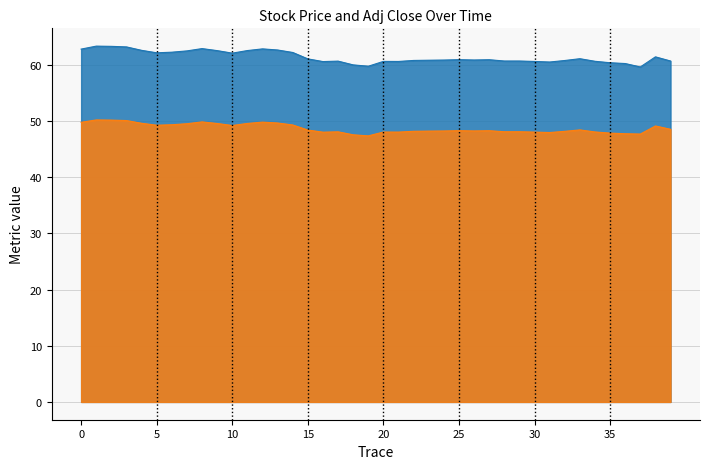

True or false: Adj Close and Close cross at least once.

False